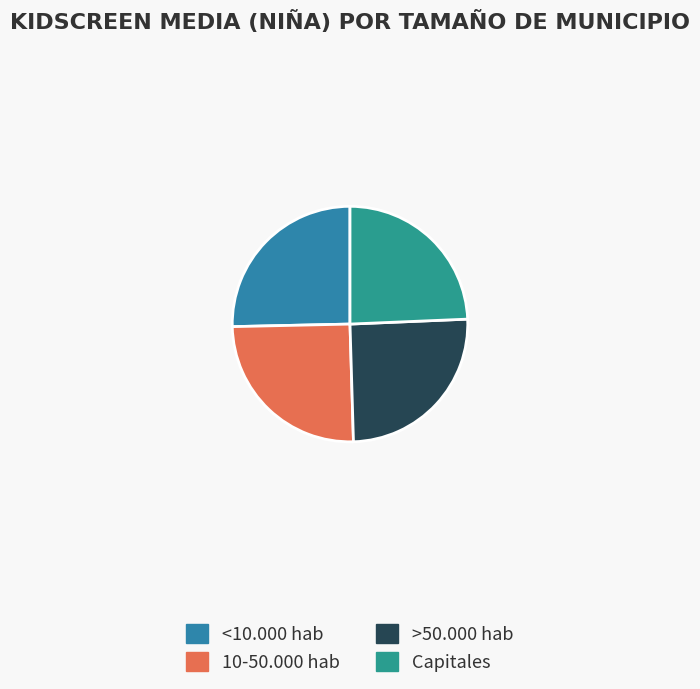

Which slice is the smallest?

Capitales